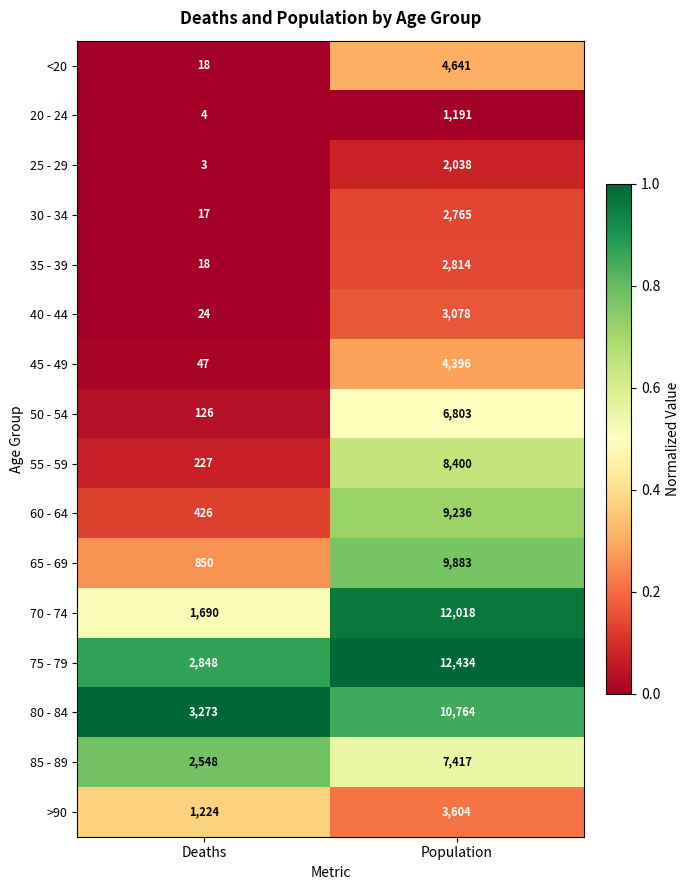

What is the approximate value of 20 - 24 at Population, to the nearest 10?

1190